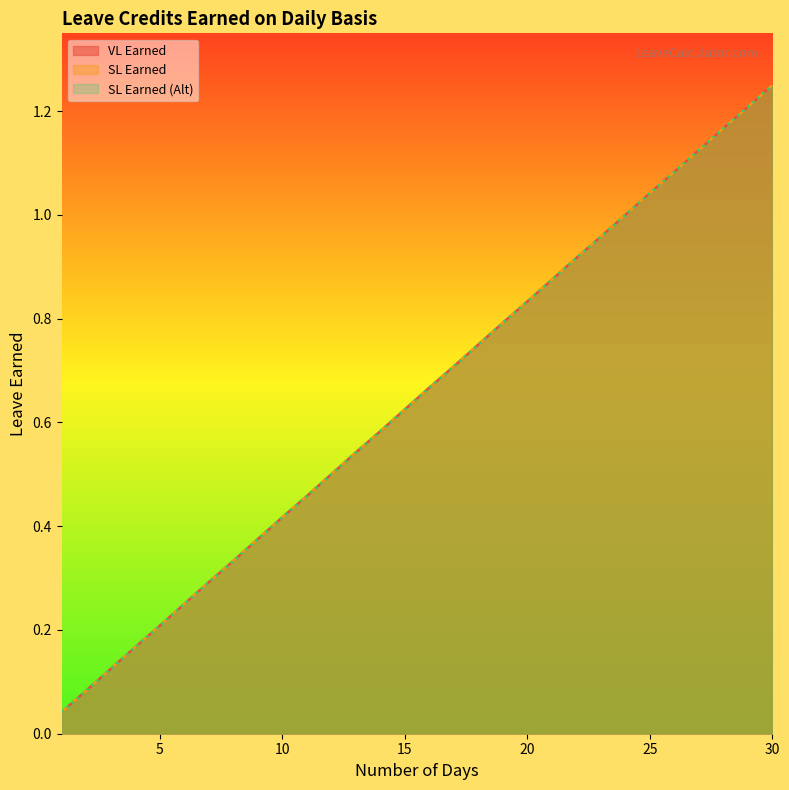

What is the maximum value shown in the chart?

1.2